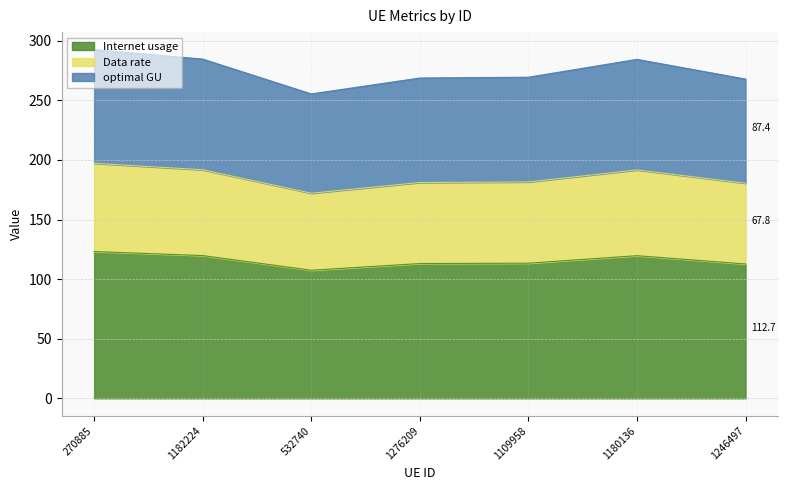

What is the sum of the Internet usage values at 532740 and 1276209?

220.6